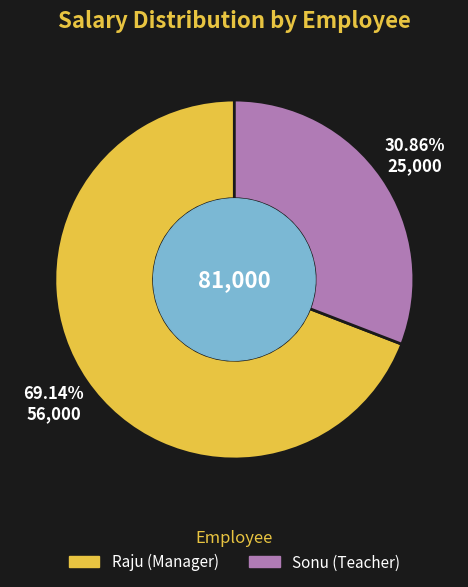

Does Raju (Manager) represent more than half of the total?

Yes